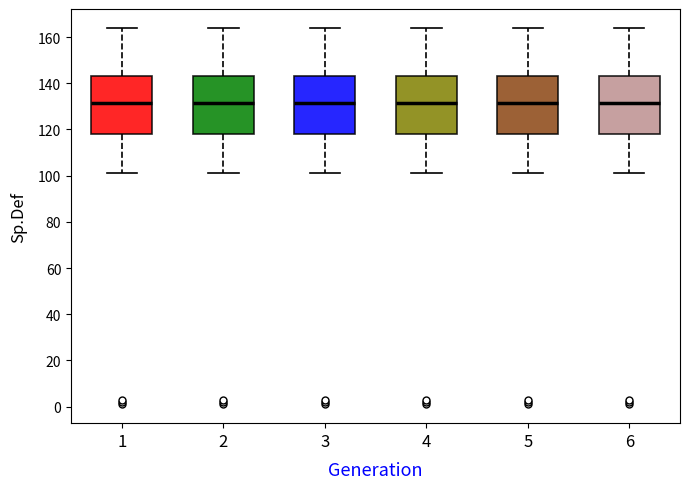

Where does the lower whisker of the box at x = 5 end on the y-axis? The values are not printed on the chart, so give them approximately, as read against the axis.

102